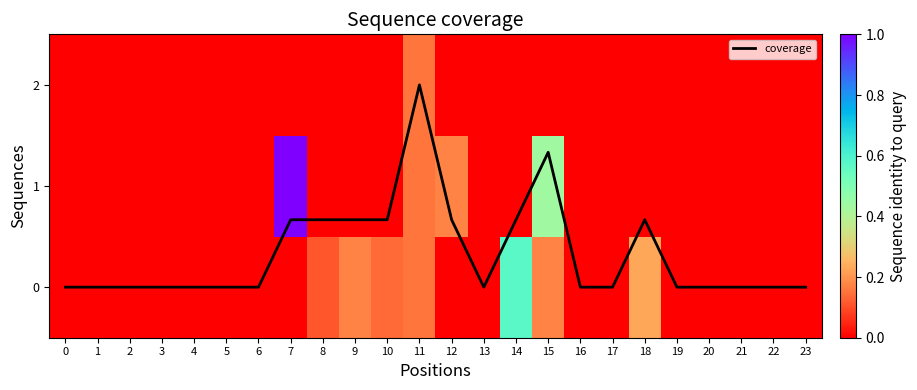

Is it true that coverage equals 1.4 at 21?

False